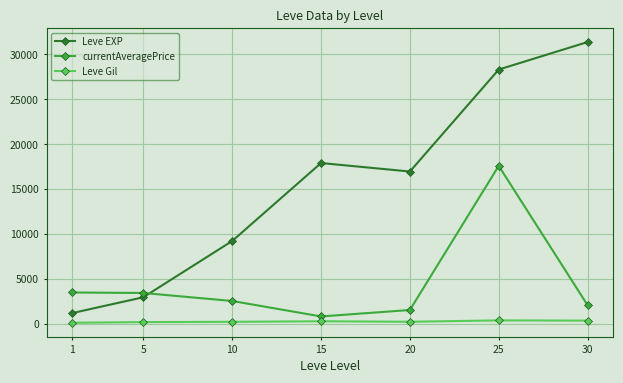

What is the minimum value for currentAveragePrice?

833.3